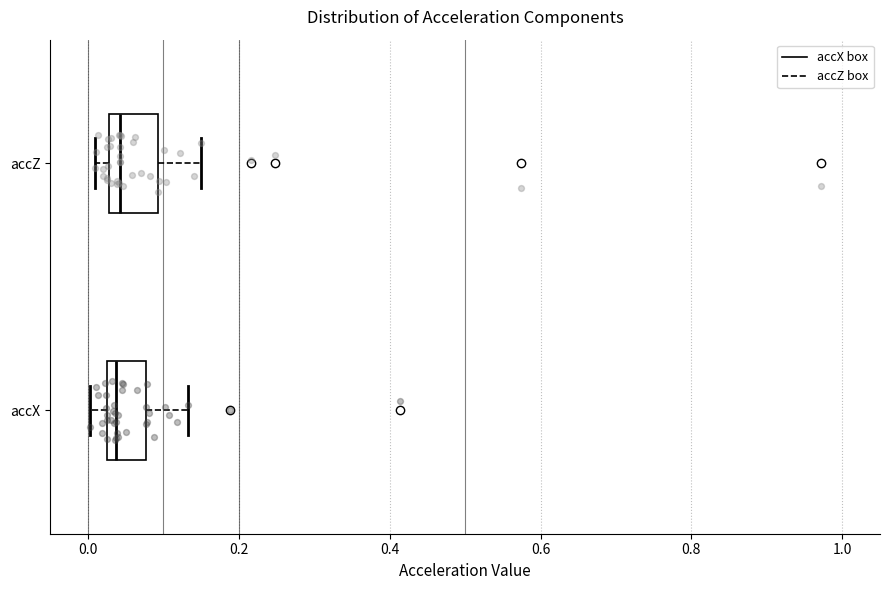

Reading bottom to top, read every box against the x-axis: the position of its median line, the range the box covers, and the ends of its whiskers. The values are not printed on the chart, so give them approximately, as read against the axis.

accX: median 0.04, box 0.02 to 0.08, whiskers 0.00 to 0.14
accZ: median 0.04, box 0.02 to 0.10, whiskers 0.00 to 0.14